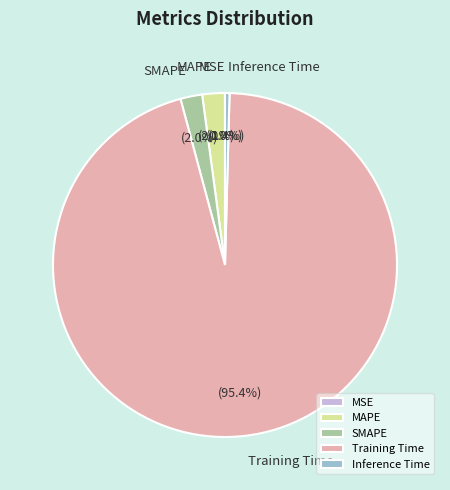

Is there any slice that represents more than half of the pie?

Yes